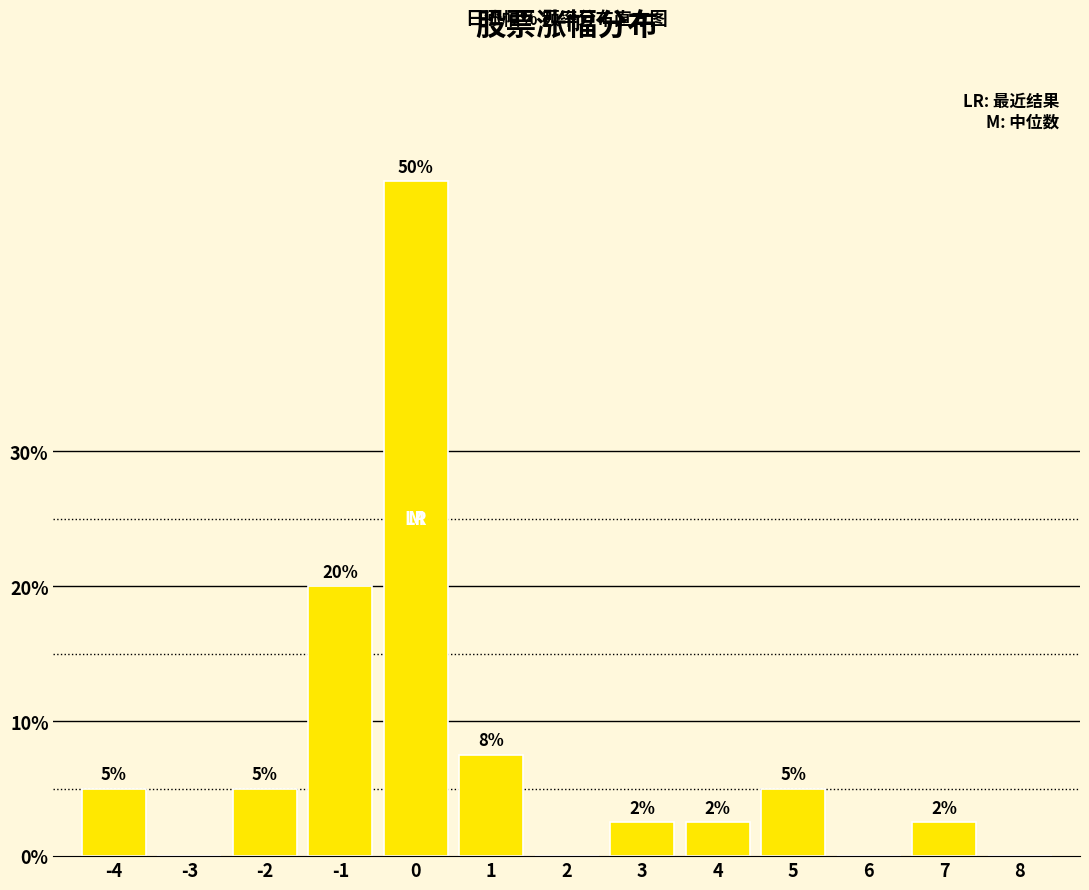

True or false: the data shows -32.2 at 6.

False